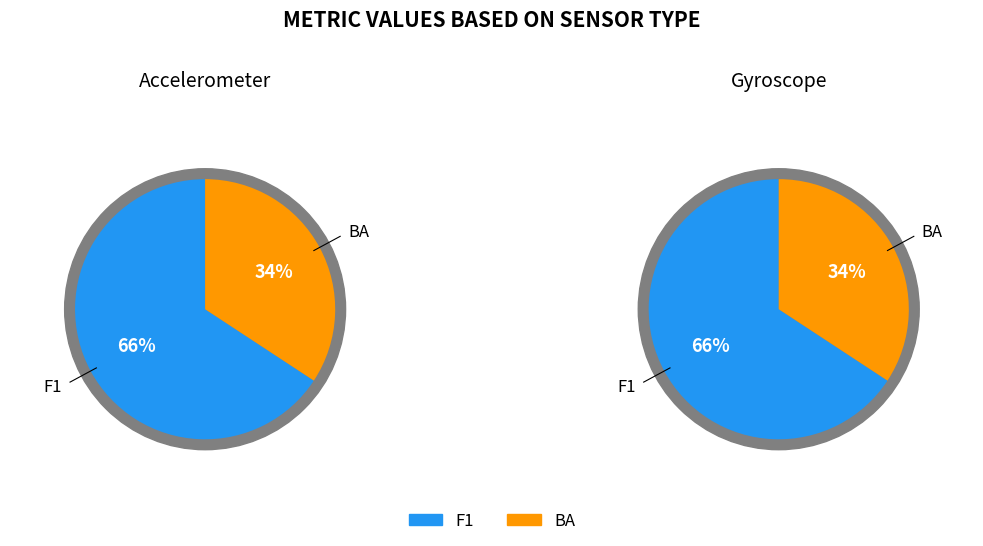

Is it true that BA is 34% of the pie?

True